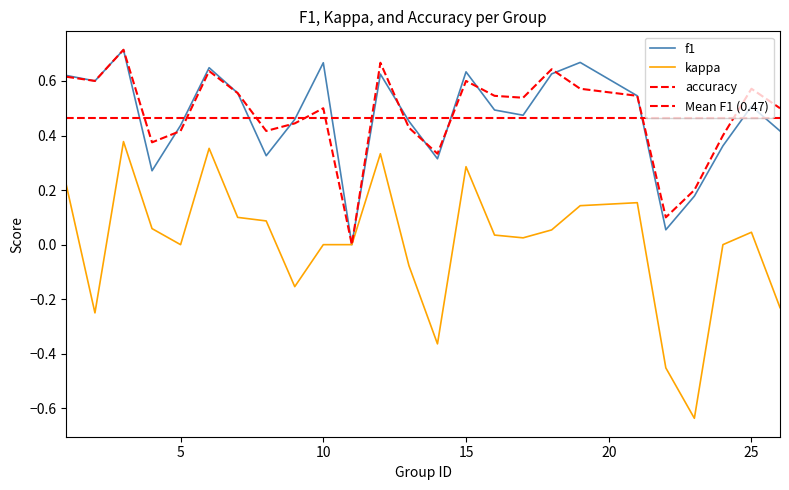

How many distinct data groups are displayed?

3